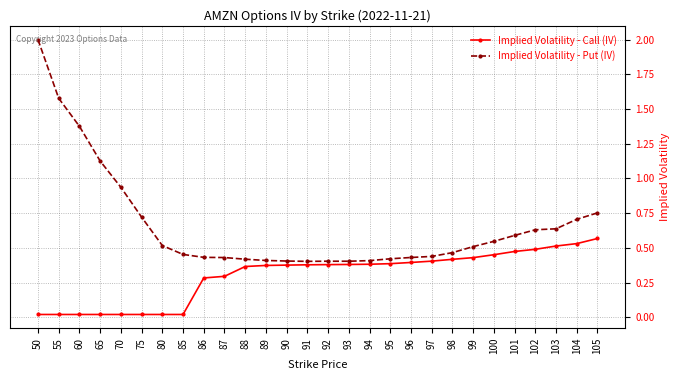

True or false: Implied Volatility - Put (IV) and Implied Volatility - Call (IV) intersect in this chart.

False